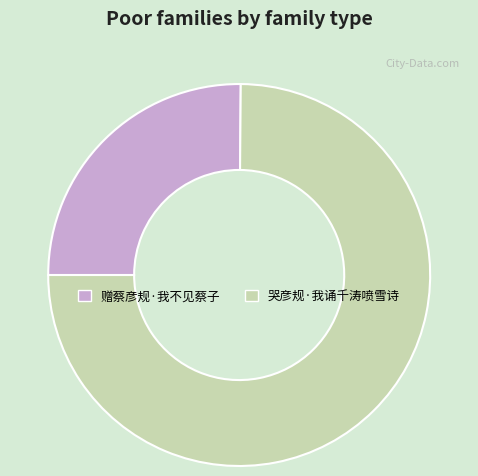

Between 赠蔡彦规·我不见蔡子 and 哭彦规·我诵千涛喷雪诗, which is larger?

哭彦规·我诵千涛喷雪诗